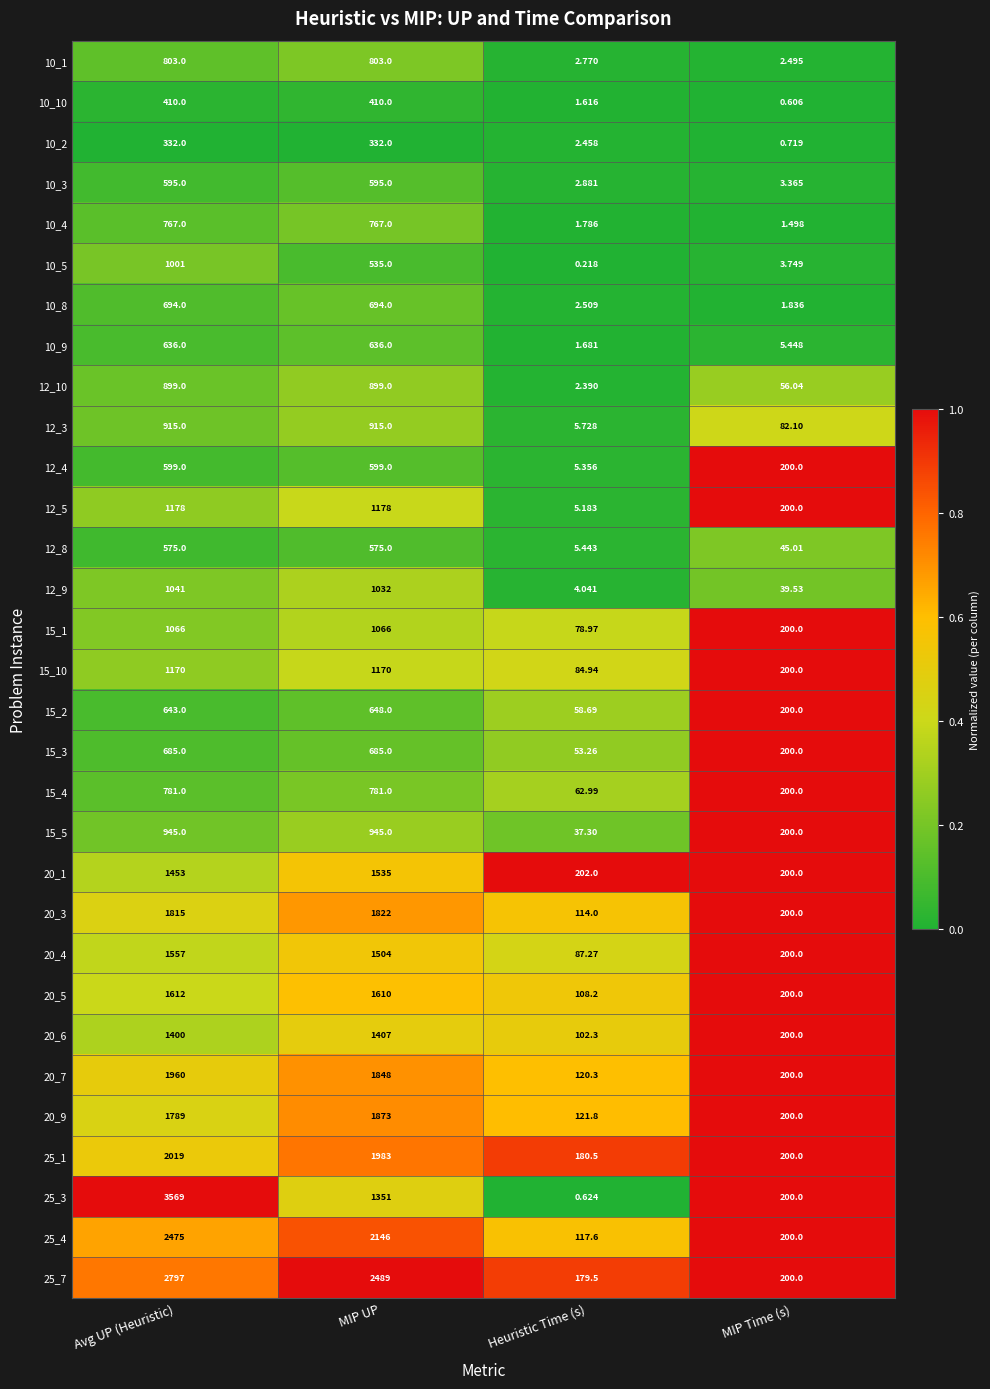

At which label is 25_3 closest to 1784?

MIP UP